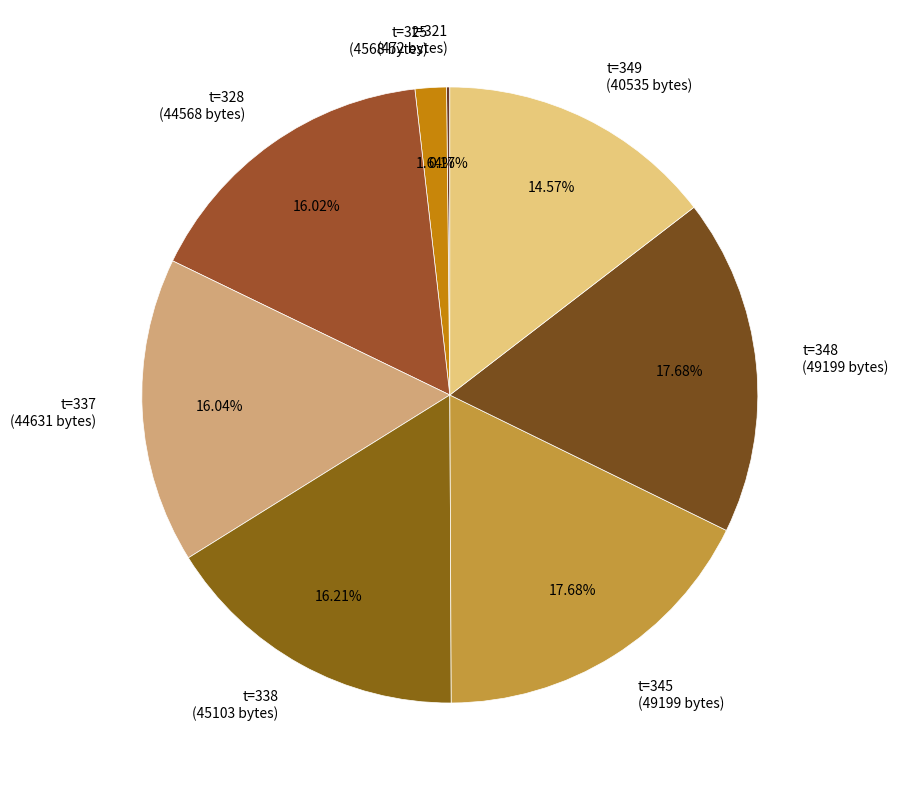

Is the sum of t=328 (44568 bytes) and t=338 (45103 bytes) greater than half?

No